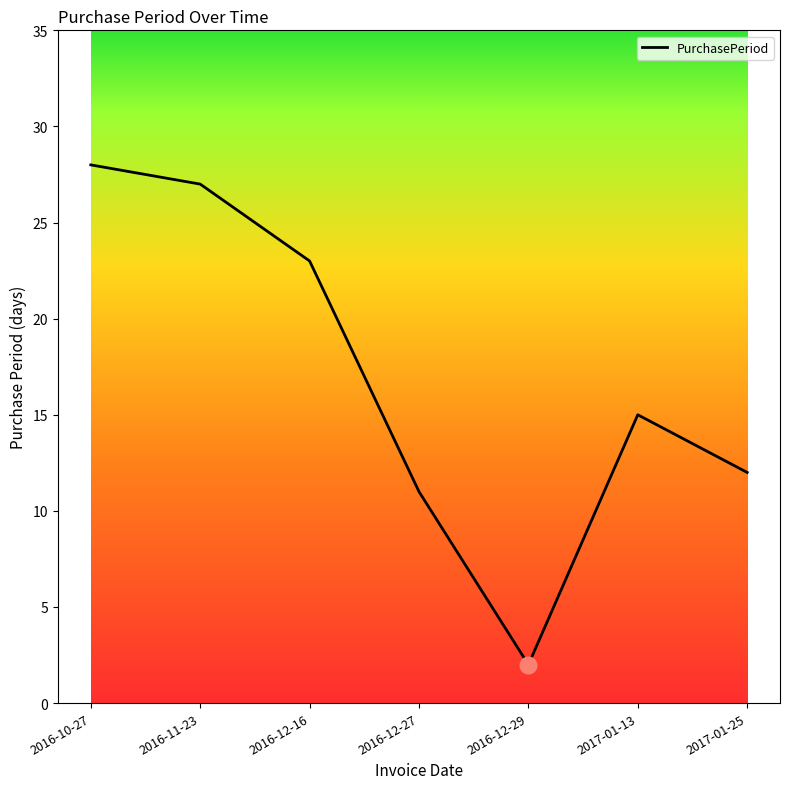

What is the difference between the maximum and second lowest values?

17